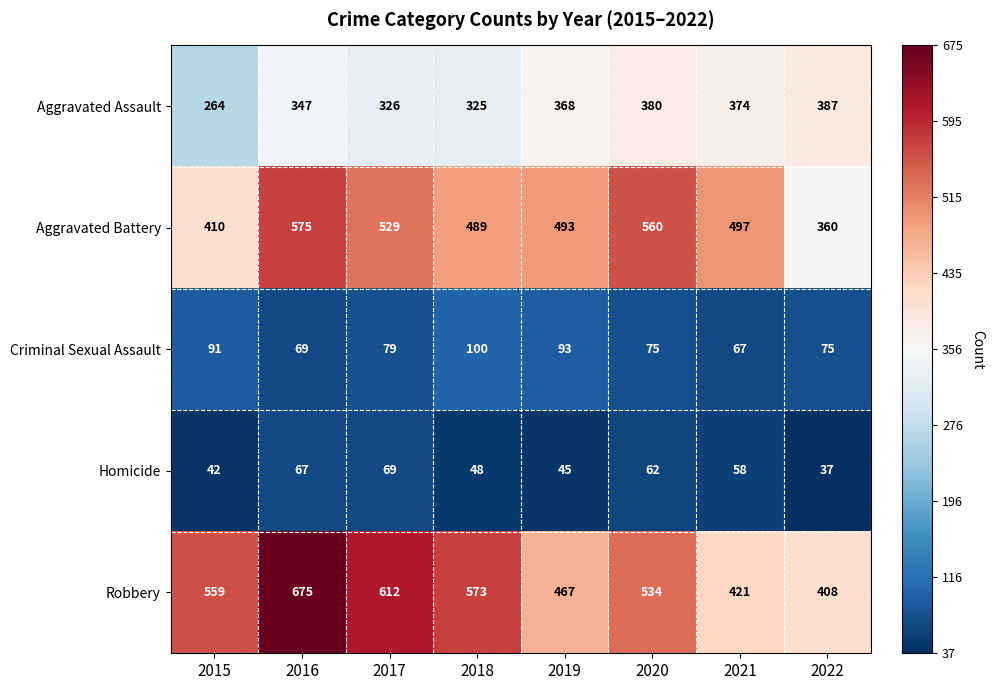

At which category does the chart reach its minimum across all series?

2022